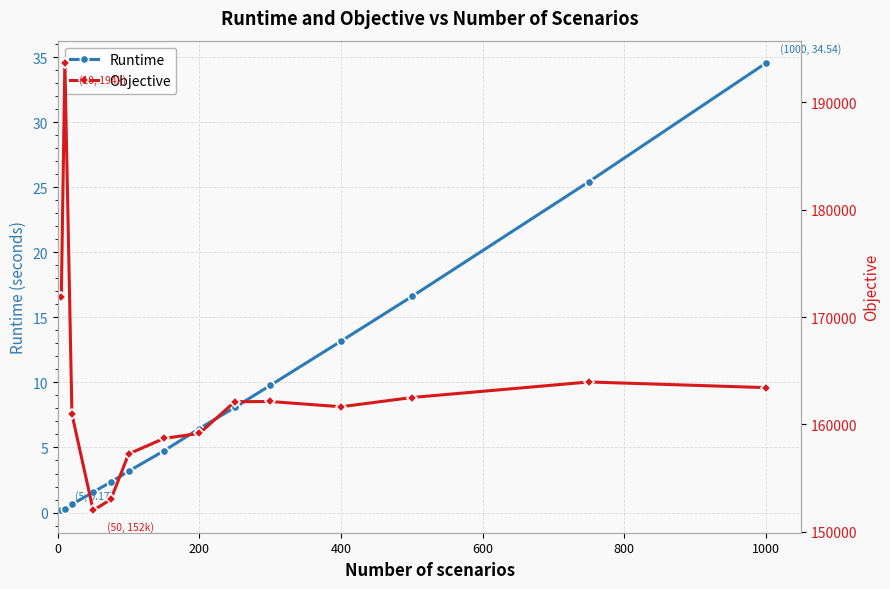

What is the maximum value for Runtime?

34.5